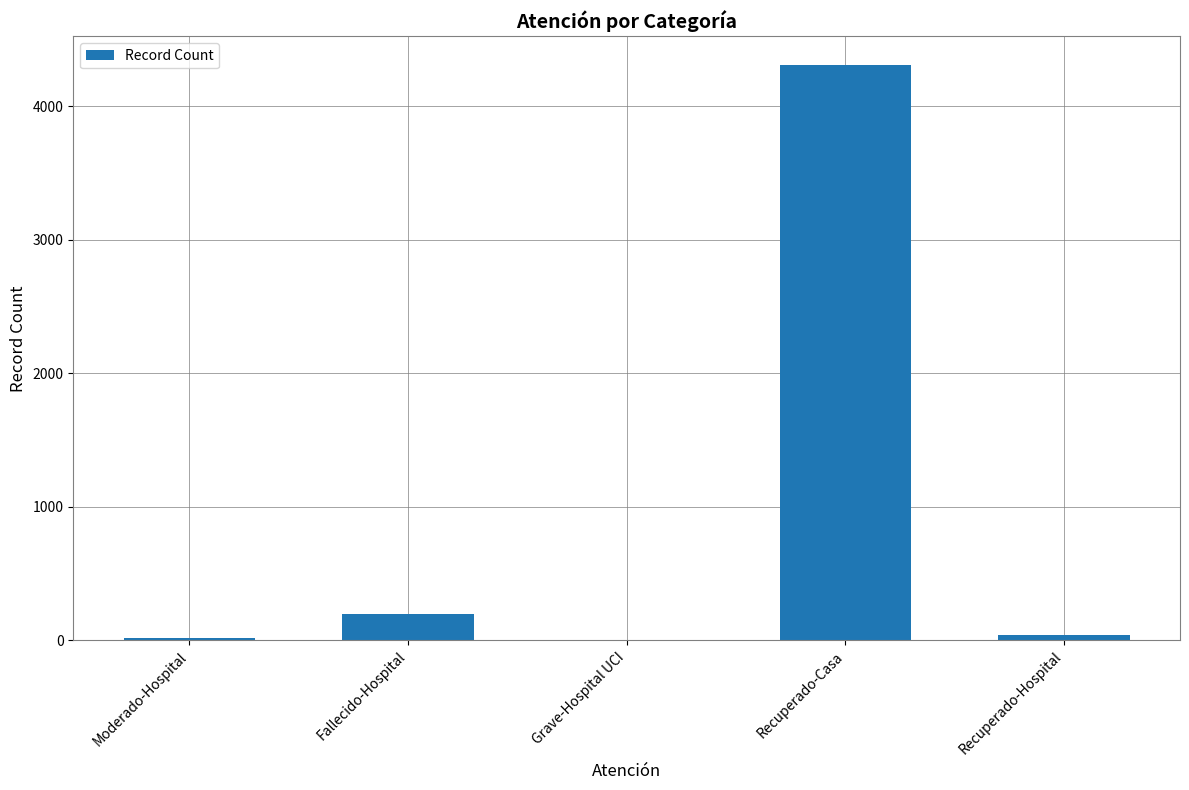

True or false: the data shows 4308 at Recuperado-Casa.

True